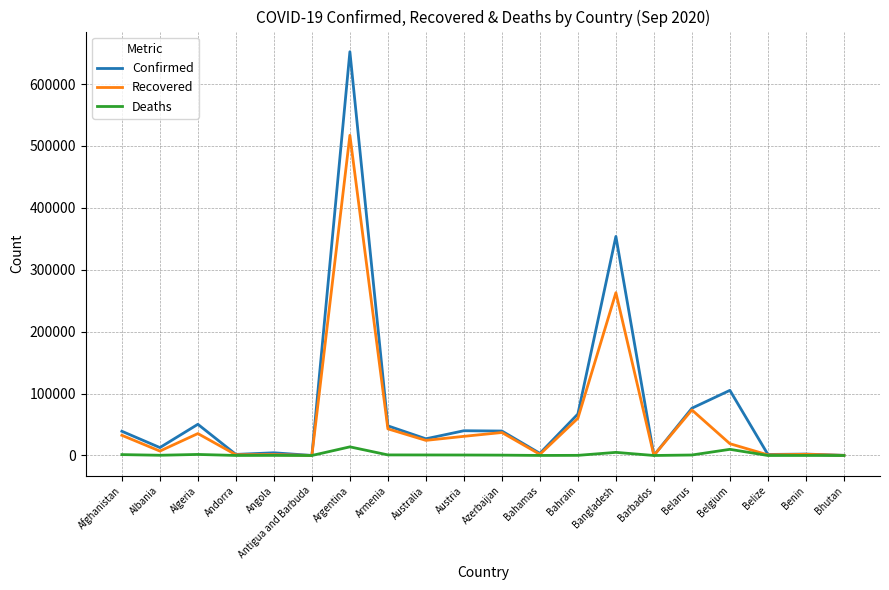

Which series has the largest total across all categories?

Confirmed